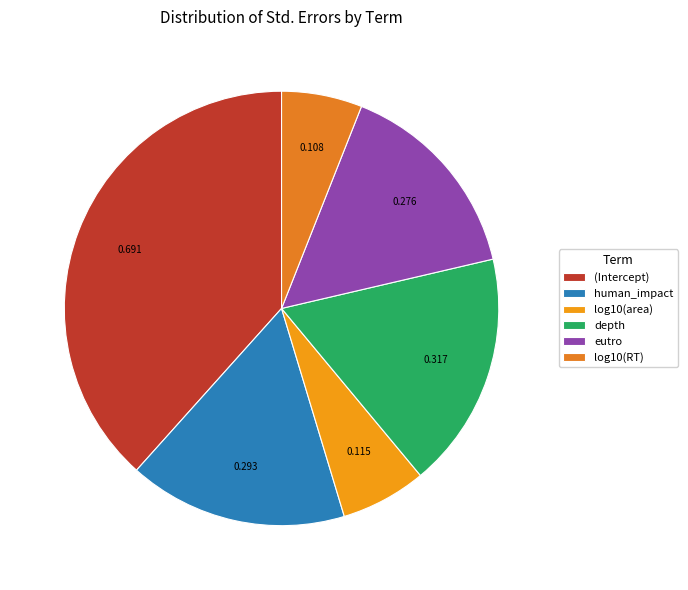

How many slices are in this pie chart?

6